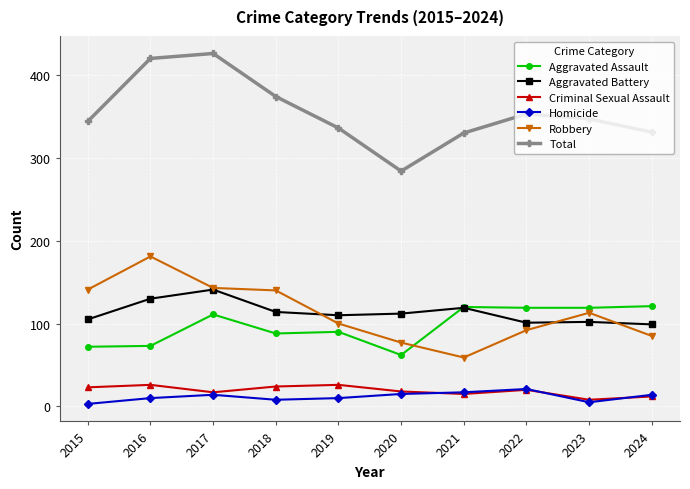

Which label corresponds to the largest value in the chart?

2017